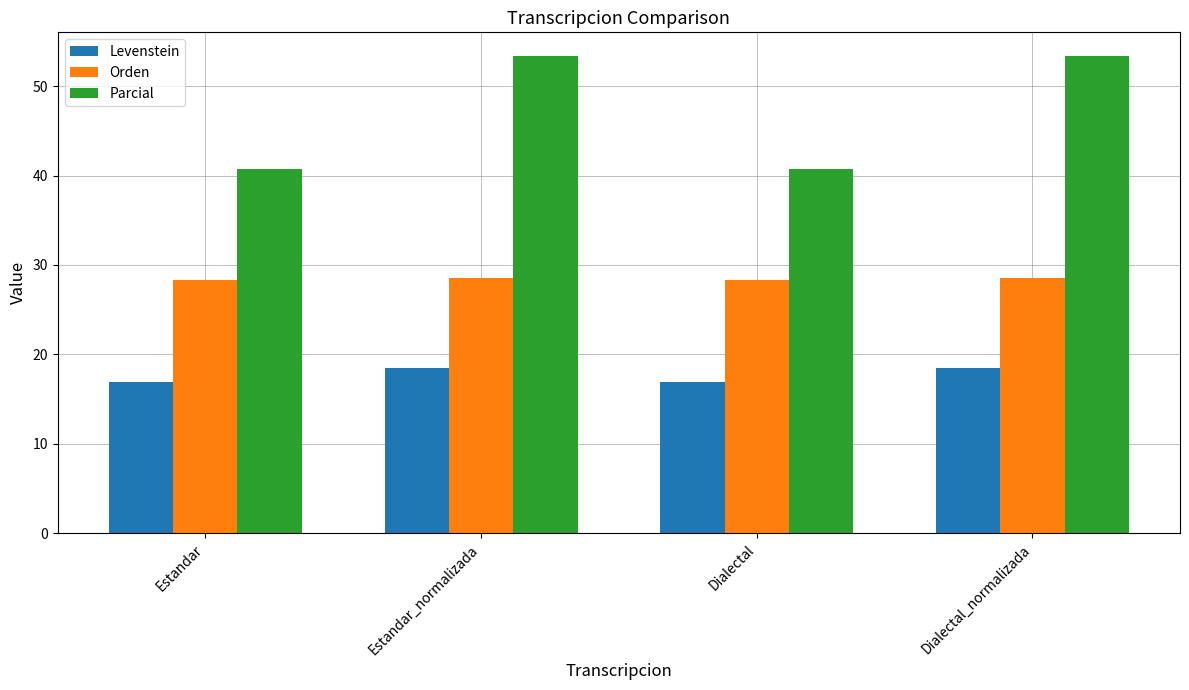

Reading left to right, transcribe all the data shown in this chart.

Levenstein: Estandar=17.0	Estandar_normalizada=18.4	Dialectal=17.0	Dialectal_normalizada=18.4
Orden: Estandar=28.3	Estandar_normalizada=28.6	Dialectal=28.3	Dialectal_normalizada=28.6
Parcial: Estandar=40.7	Estandar_normalizada=53.3	Dialectal=40.7	Dialectal_normalizada=53.3